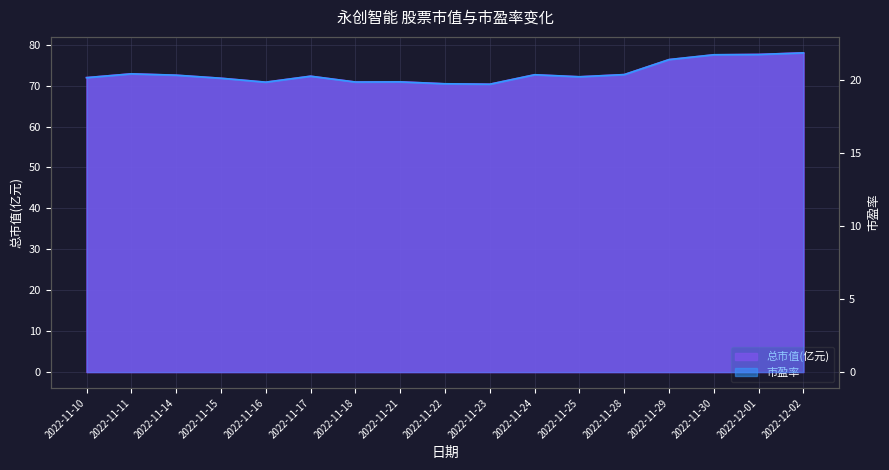

Which series has the largest total across all categories?

总市值(亿元)